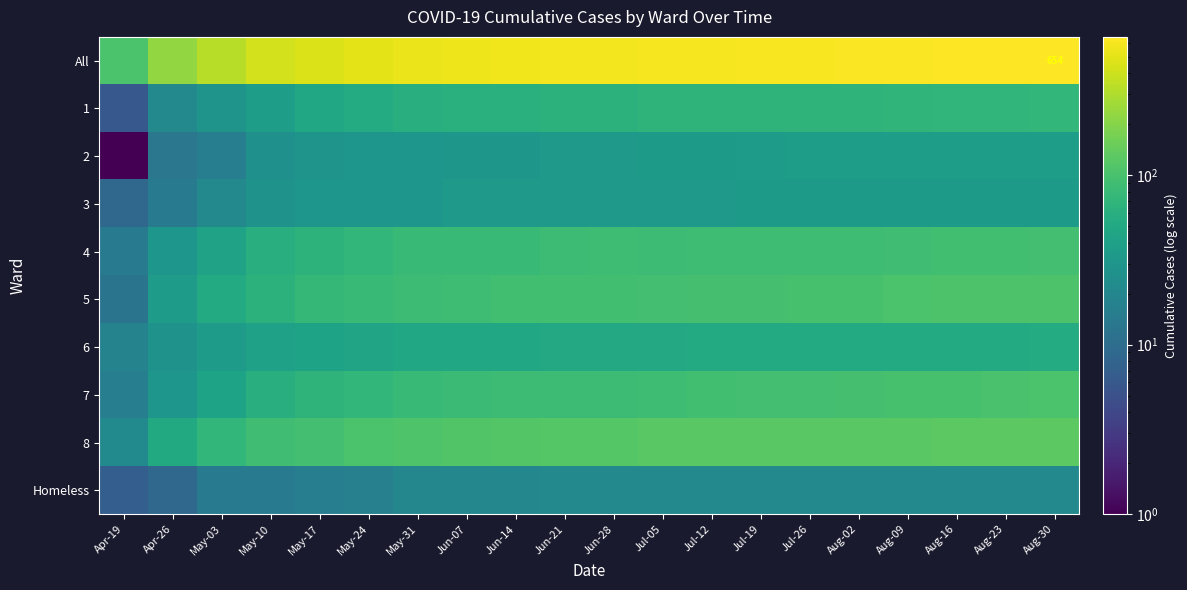

The value of 3 at May-03 is 21. True or false?

True